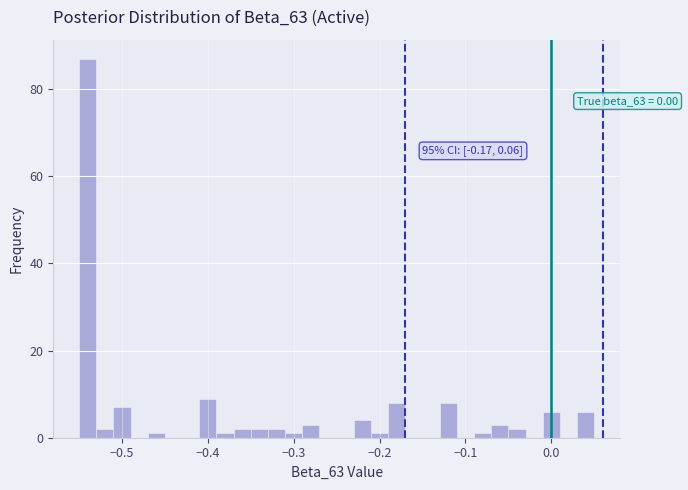

Read against the x-axis, roughly where is the centre of the tallest bar?

-0.54